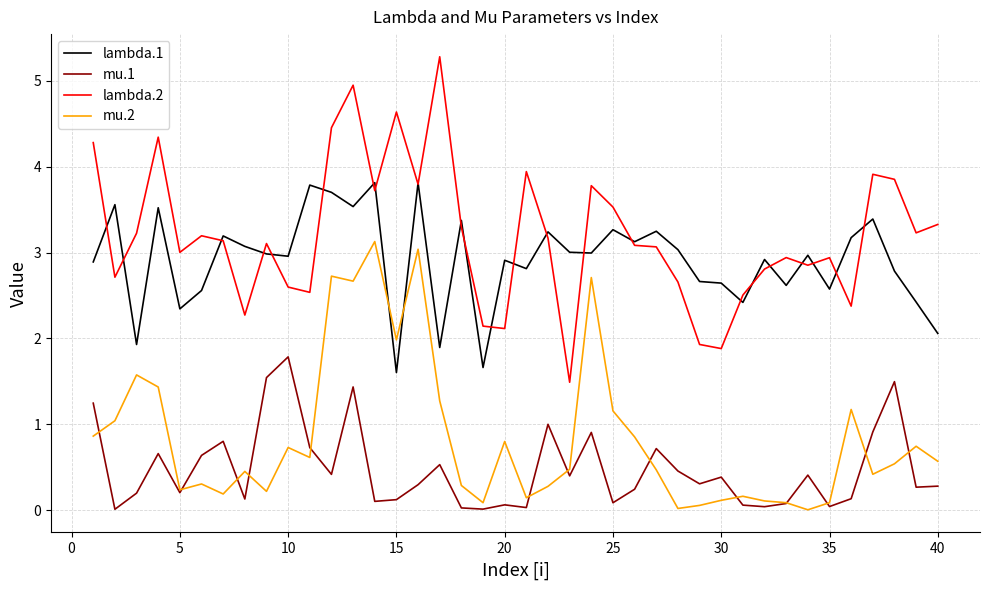

What is the sum of all mu.1 values?

19.1